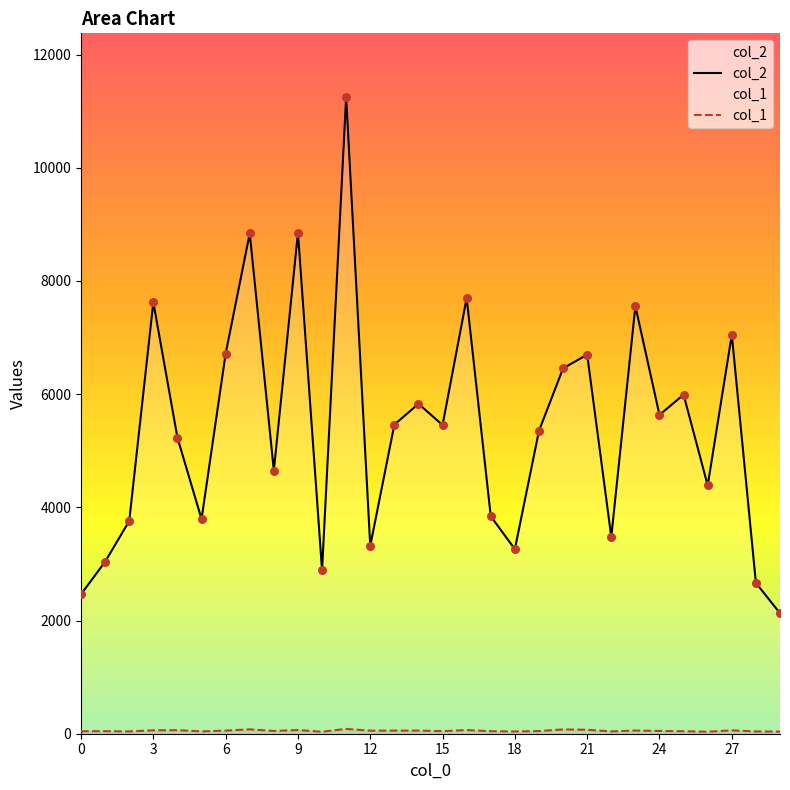

Is the value of col_2 at 21 greater than the value of col_1 at 15?

Yes